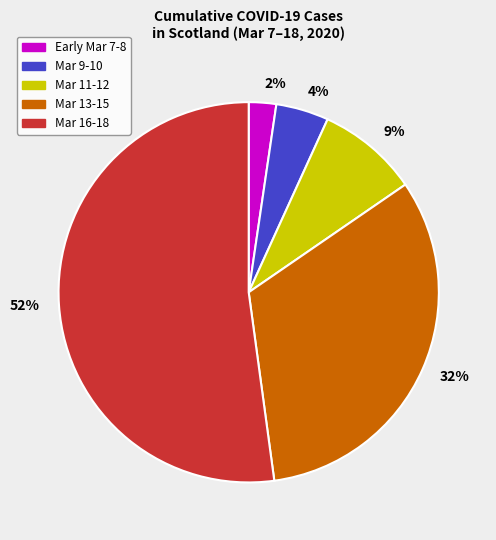

Does Mar 16-18 represent more than half of the total?

Yes